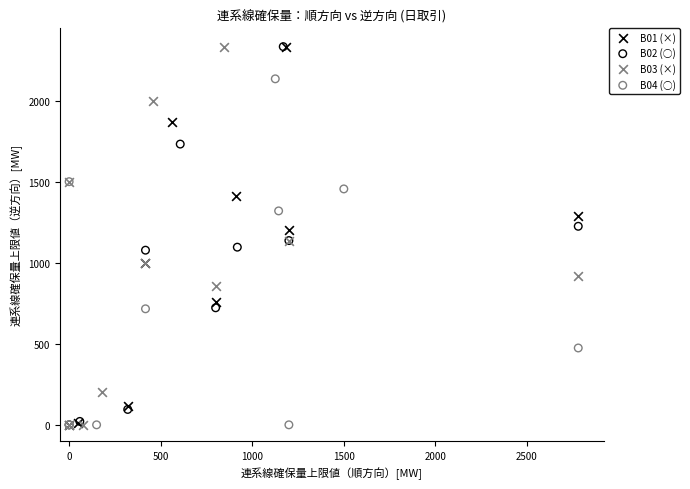

What are all the series names shown in the legend?

B01 (×), B02 (○), B03 (×), B04 (○)